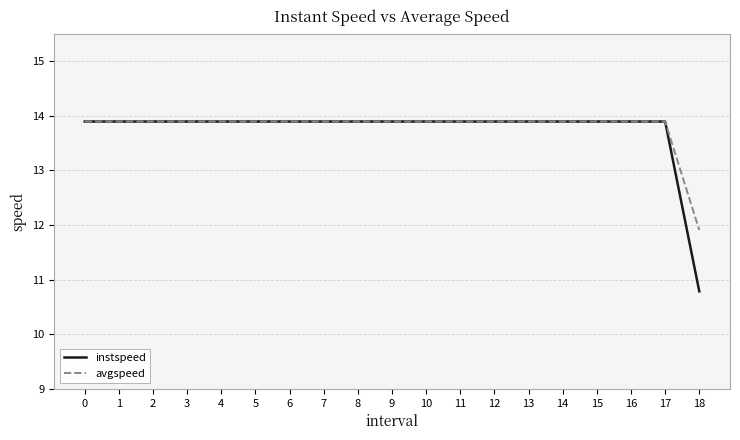

True or false: avgspeed has a value of 20.2 at 18.

False